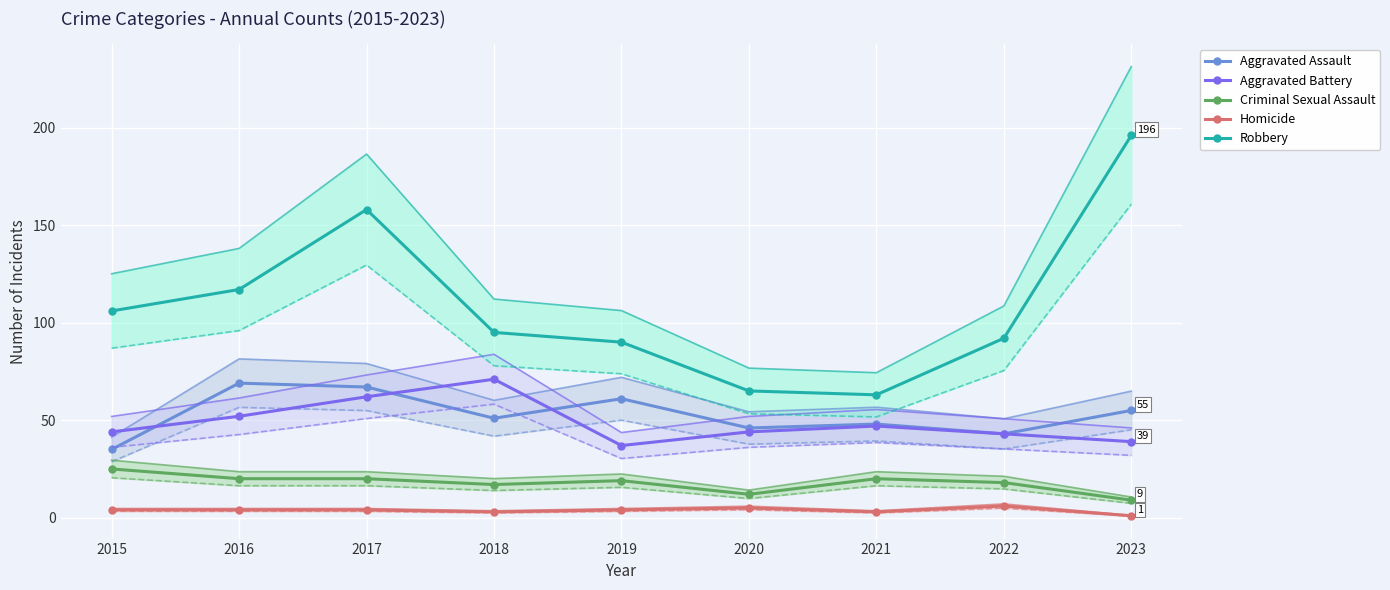

True or false: Homicide has more than 2 points higher than both neighbors.

False